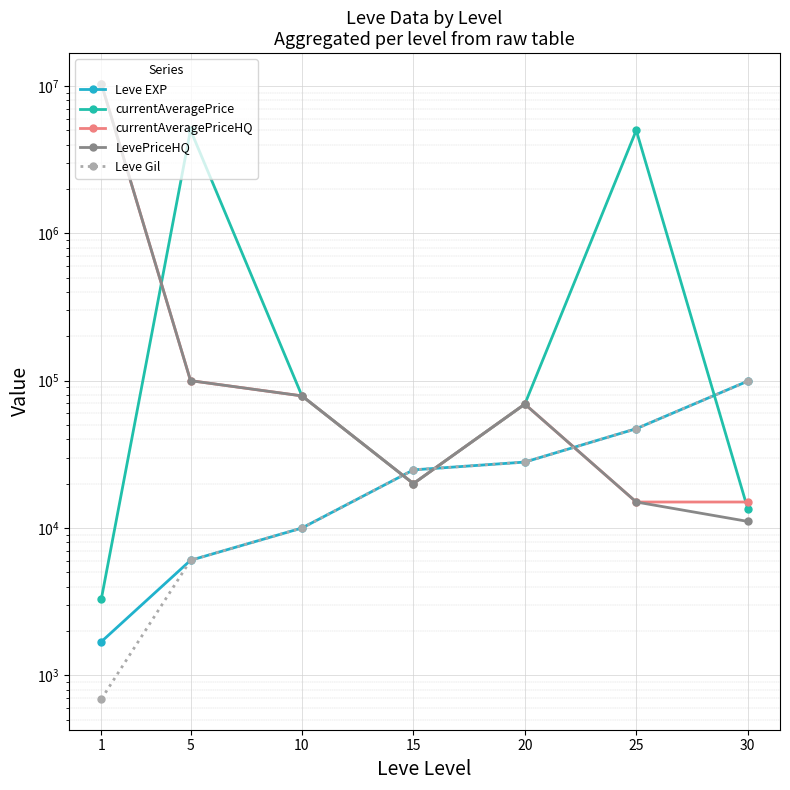

At which label does currentAveragePriceHQ reach its peak?

1